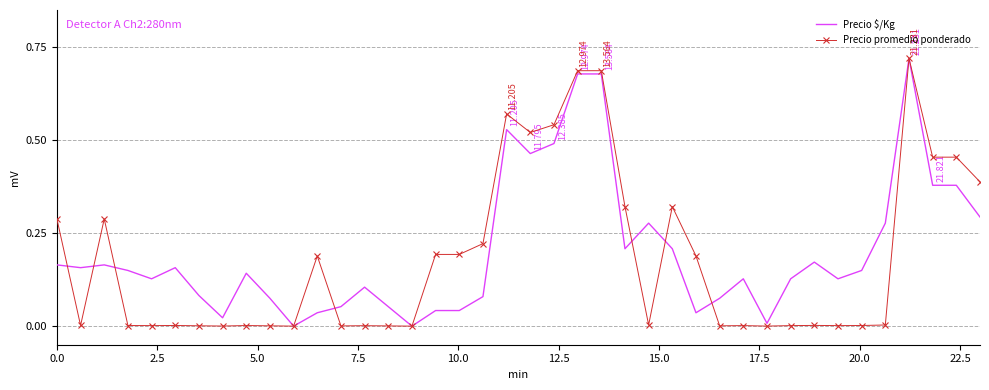

What are all the series names shown in the legend?

Precio $/Kg, Precio promedio ponderado